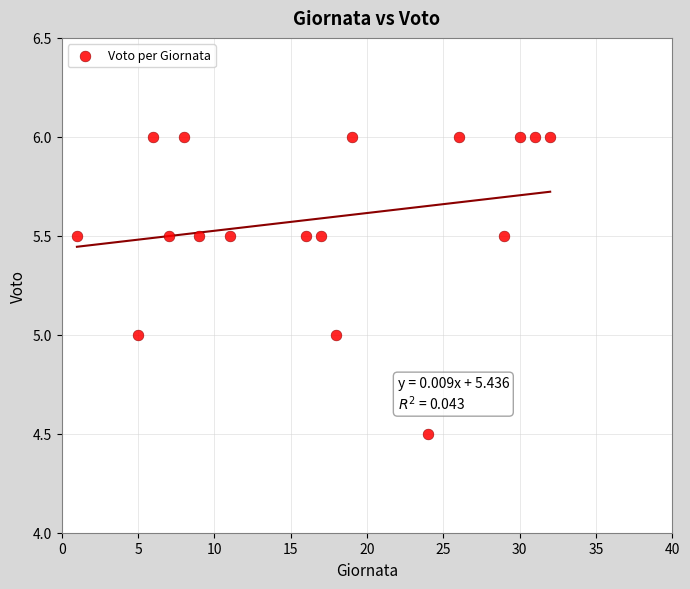

What is the range of Y values (max minus min)?

1.5